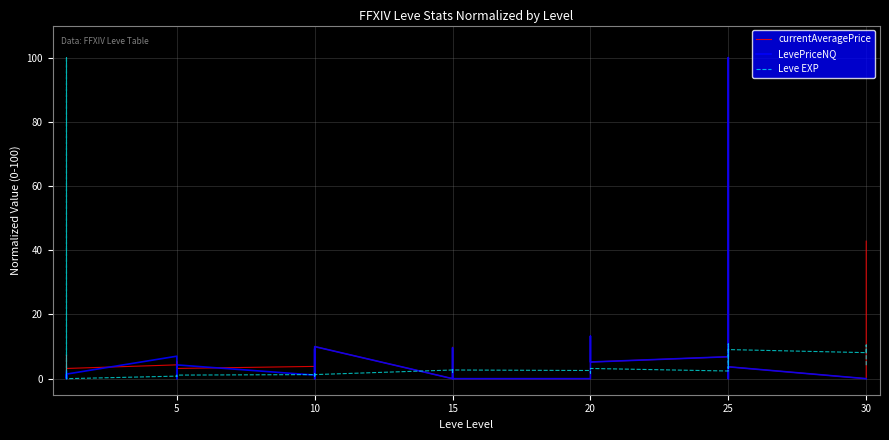

True or false: currentAveragePrice has a value of 58.4 at 30.

False